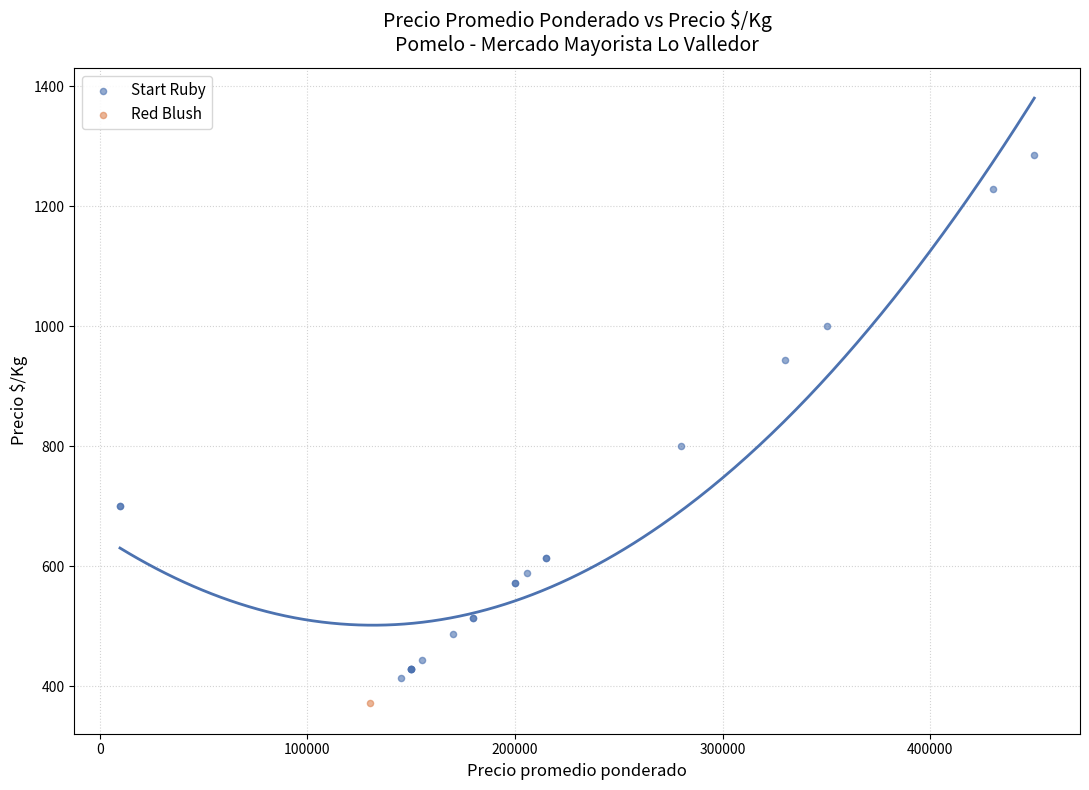

What are all the series names shown in the legend?

Start Ruby, Red Blush